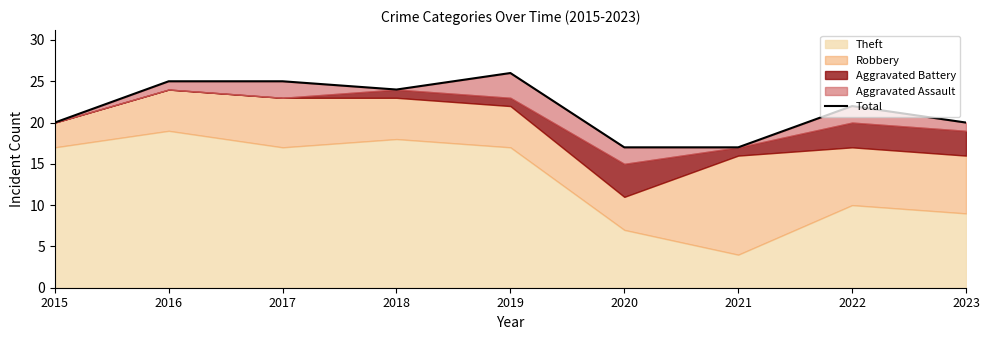

Rank the categories by value from highest to lowest.

2019, 2016, 2017, 2018, 2022, 2015, 2023, 2020, 2021